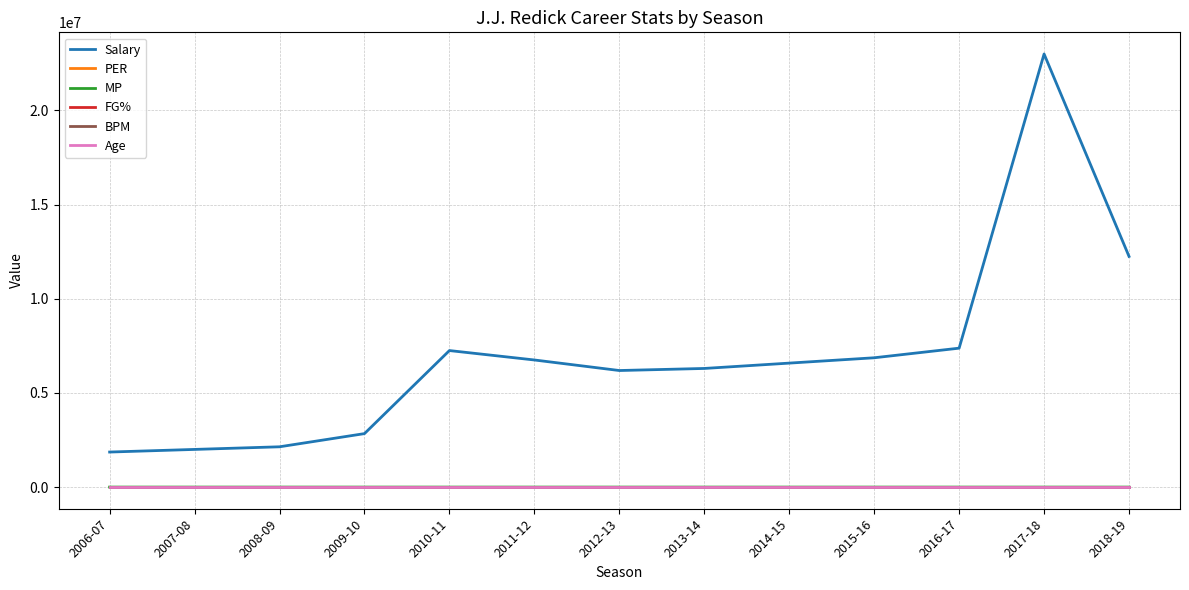

True or false: Salary and BPM intersect in this chart.

False